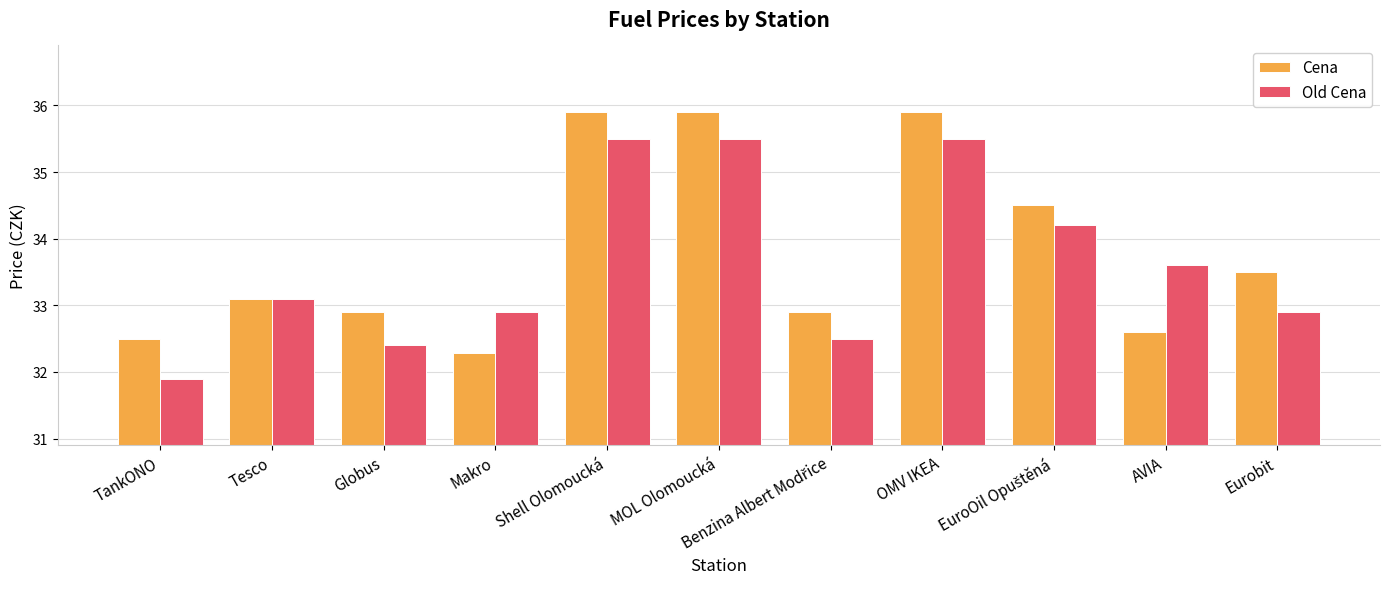

What is the difference between the highest and lowest values at AVIA?

1.0